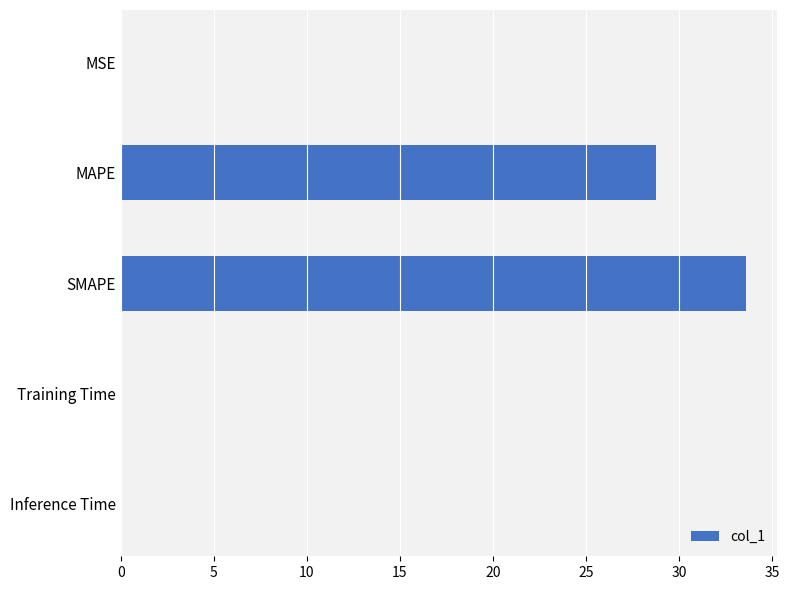

Which category has the highest value across all series?

SMAPE